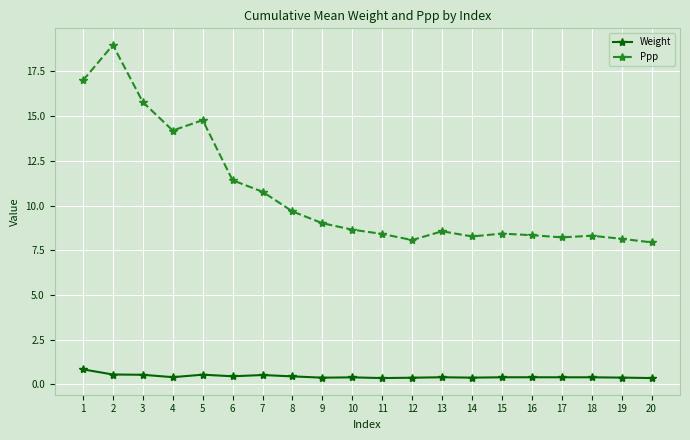

What is the value of the Ppp point at the 16th from the left?

8.3